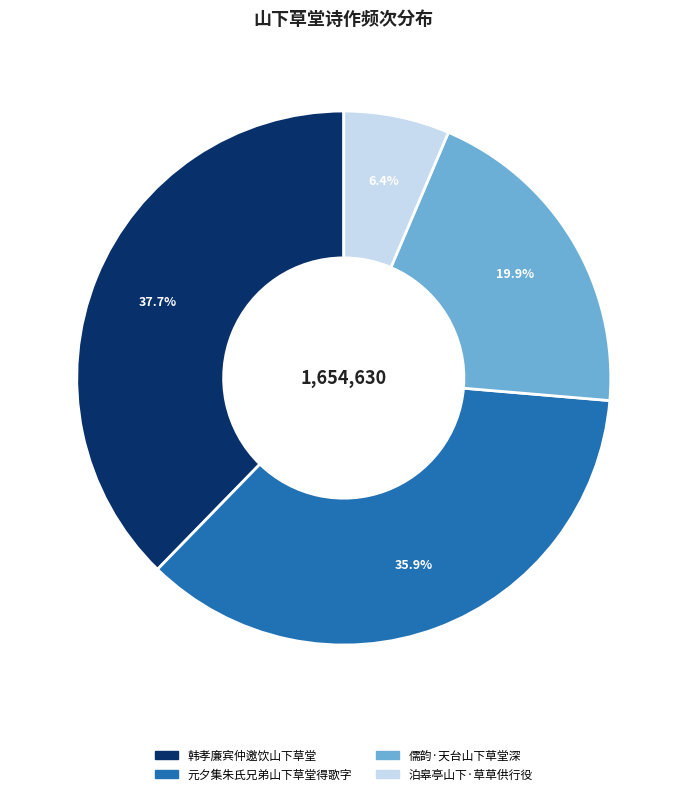

Between 元夕集朱氏兄弟山下草堂得歌字 and 韩孝廉宾仲邀饮山下草堂, which is larger?

韩孝廉宾仲邀饮山下草堂